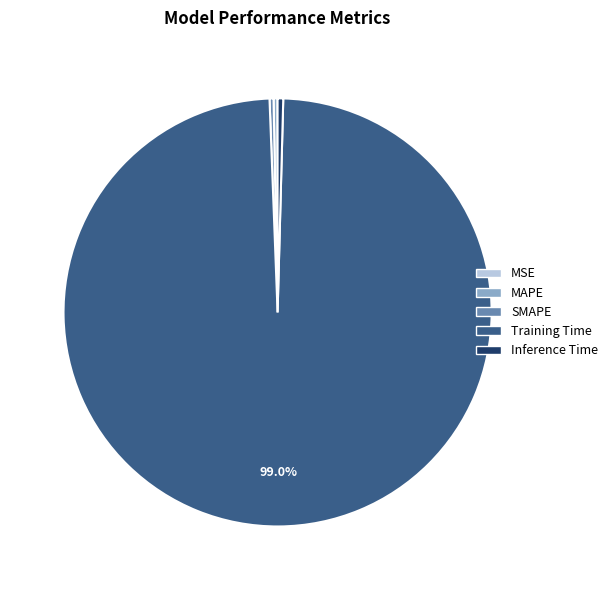

Is it true that MAPE is 0% of the pie?

True